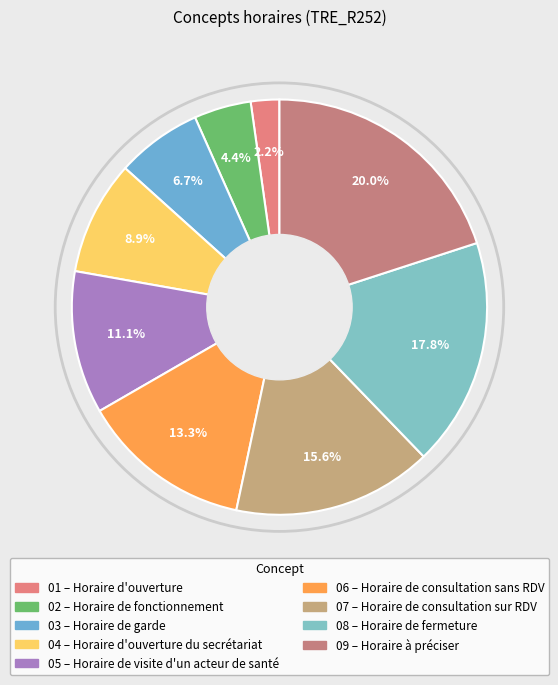

Count the number of slices in the pie.

9